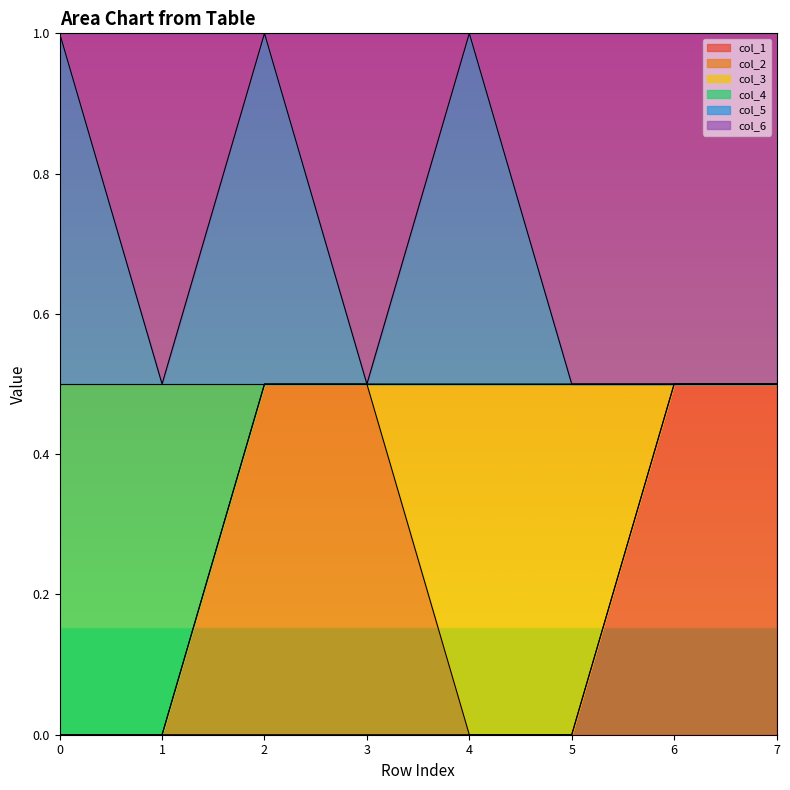

What is the value of the col_5 point at the 3rd from the left?

1.0